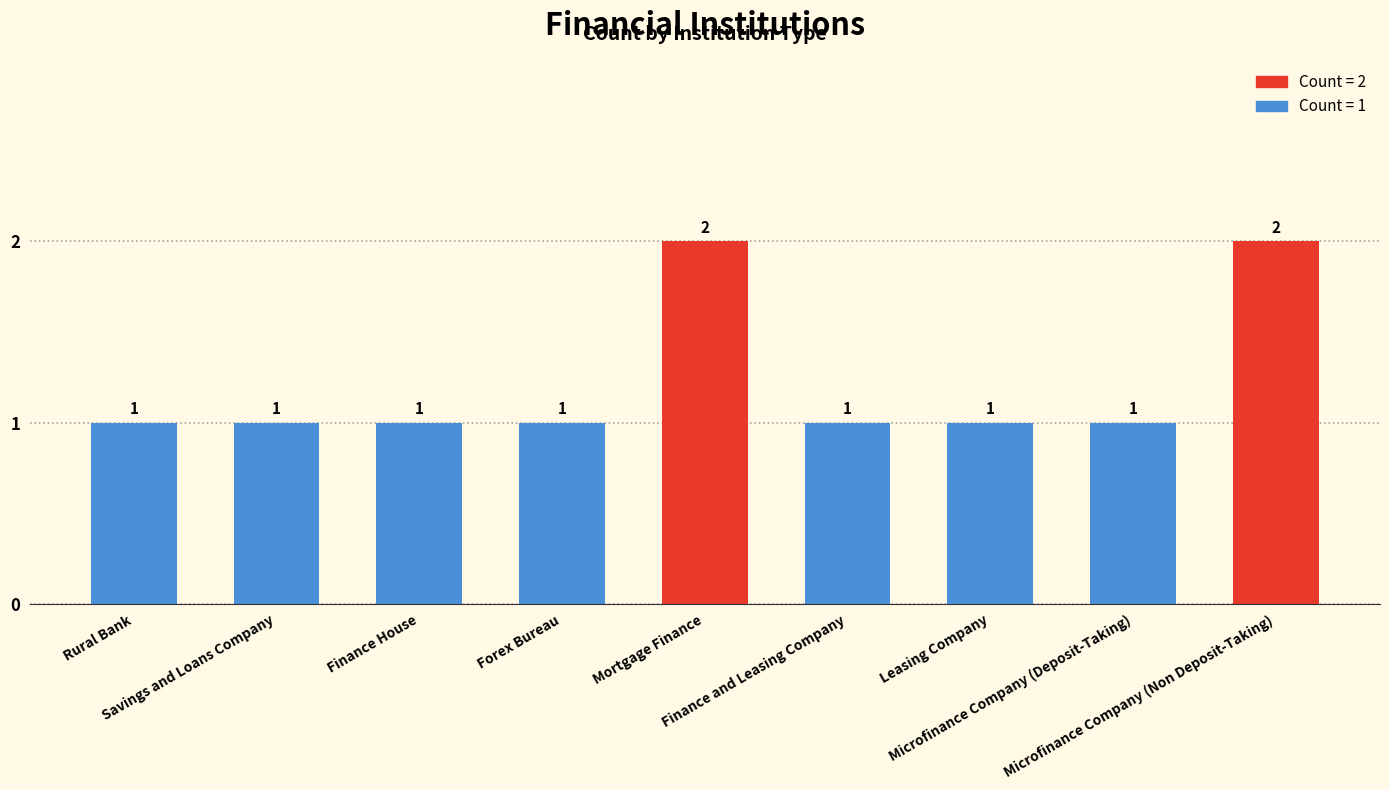

Reading left to right, transcribe all the data shown in this chart.

1	1	1	1	2	1	1	1	2